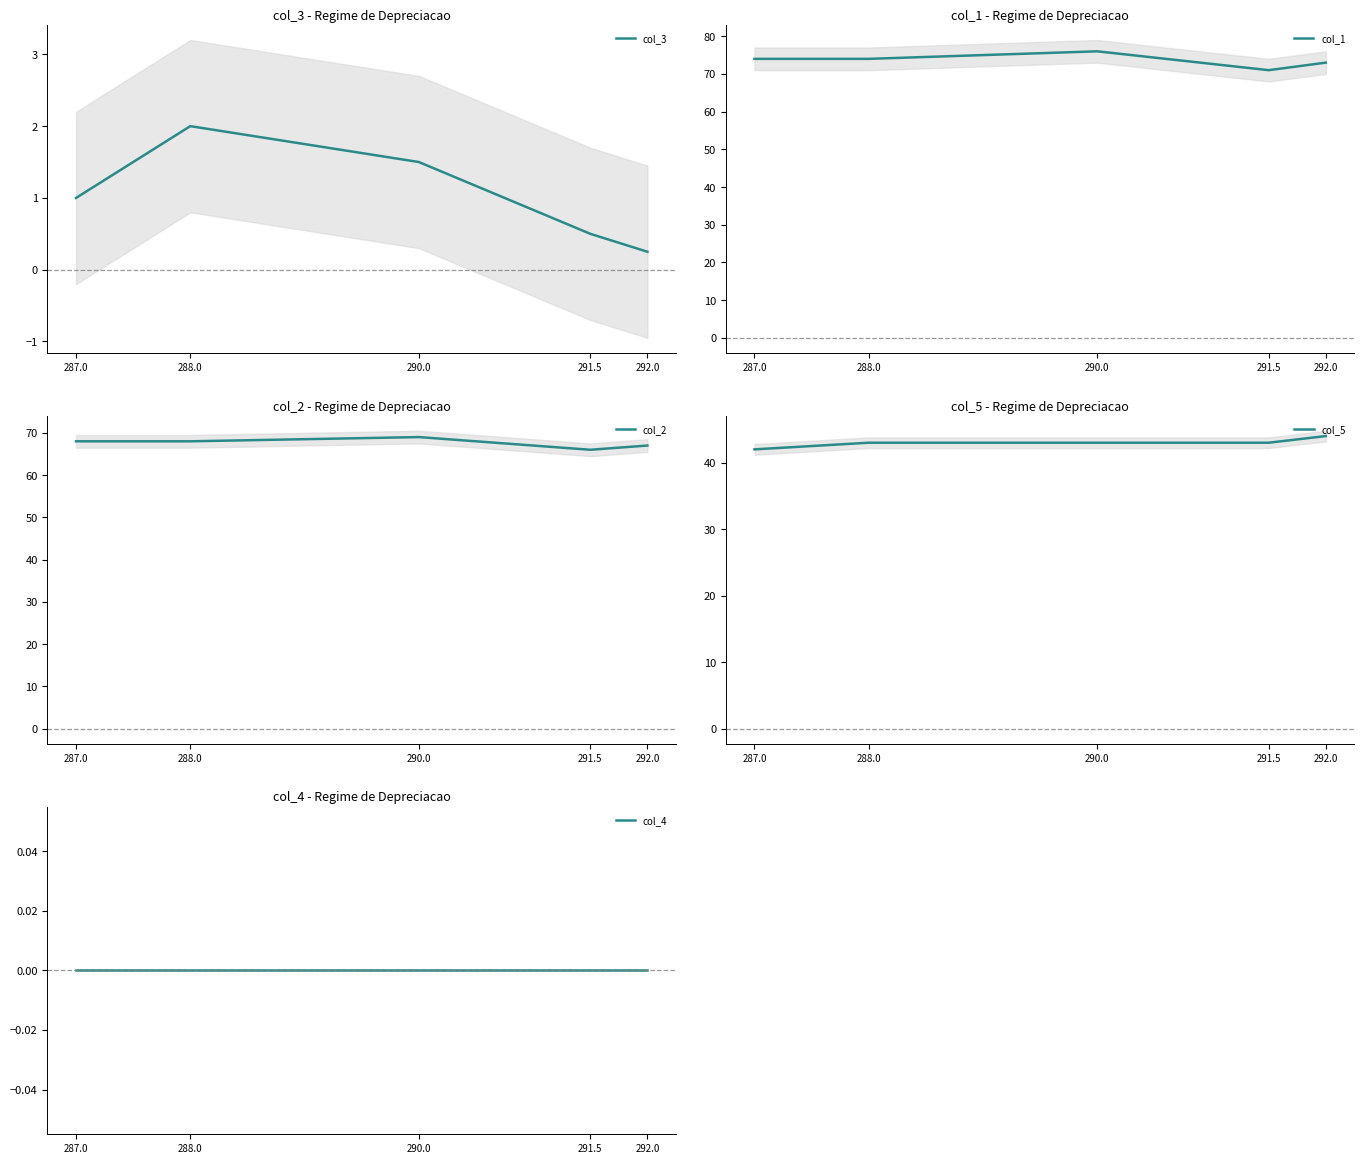

True or false: col_4 has more than 2 interior local peaks.

False